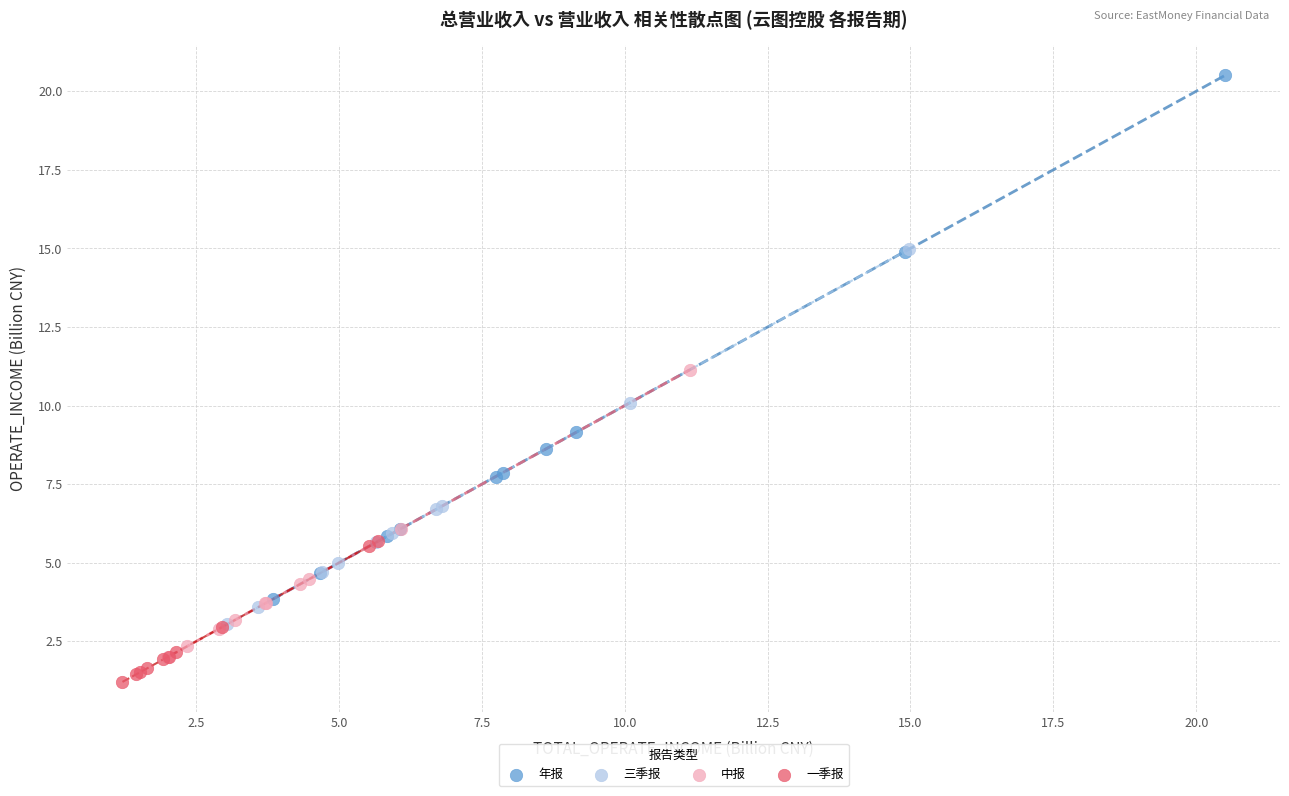

Which series reaches the minimum Y coordinate?

一季报